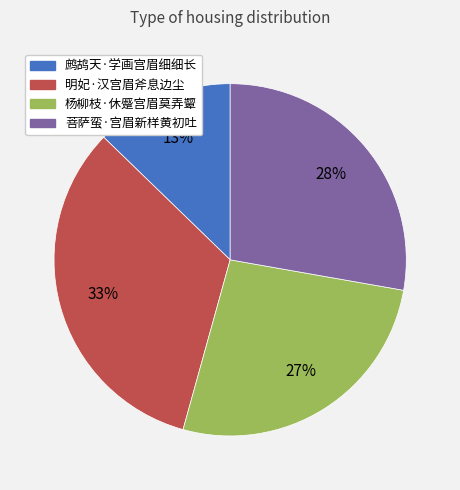

Is 菩萨蛮·宫眉新样黄初吐 the majority of the pie?

No